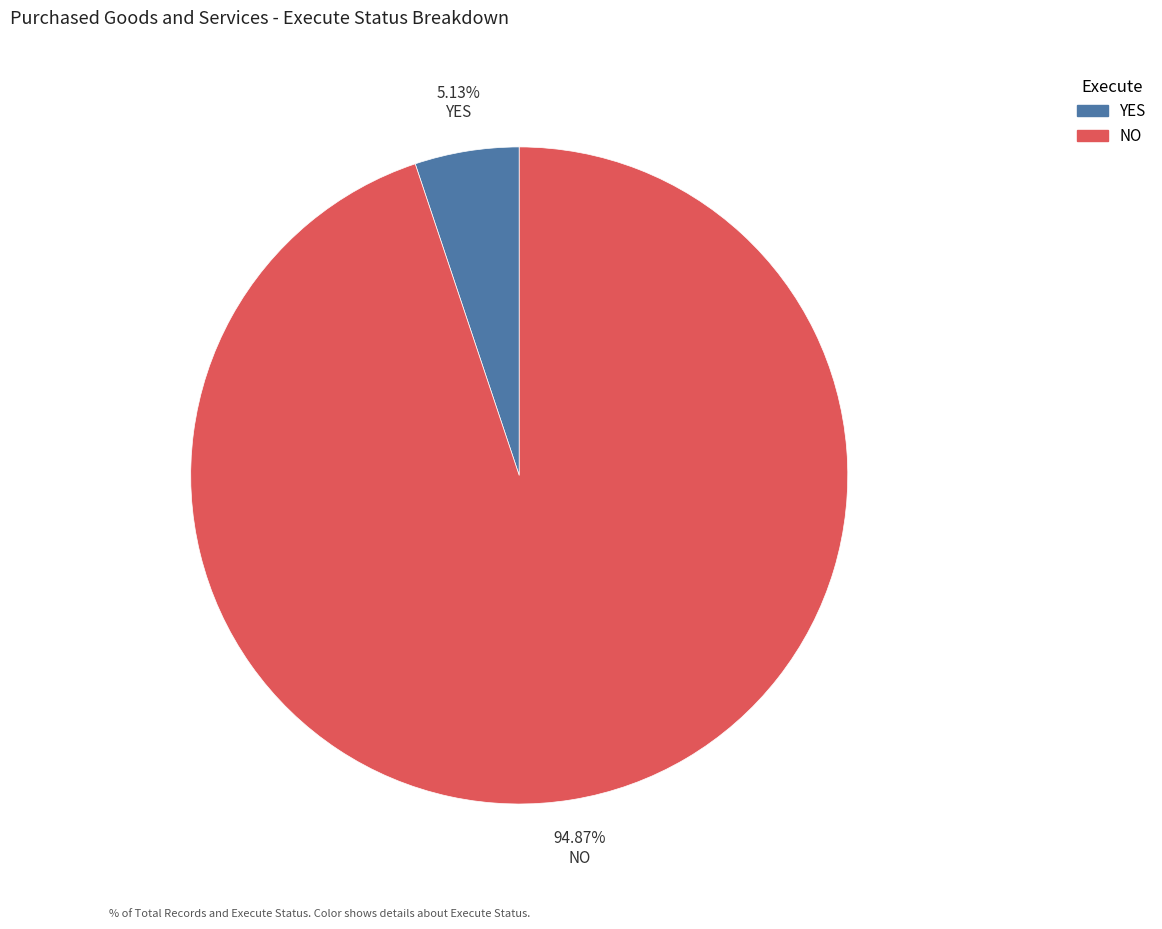

Rank the categories by value from highest to lowest.

NO, YES